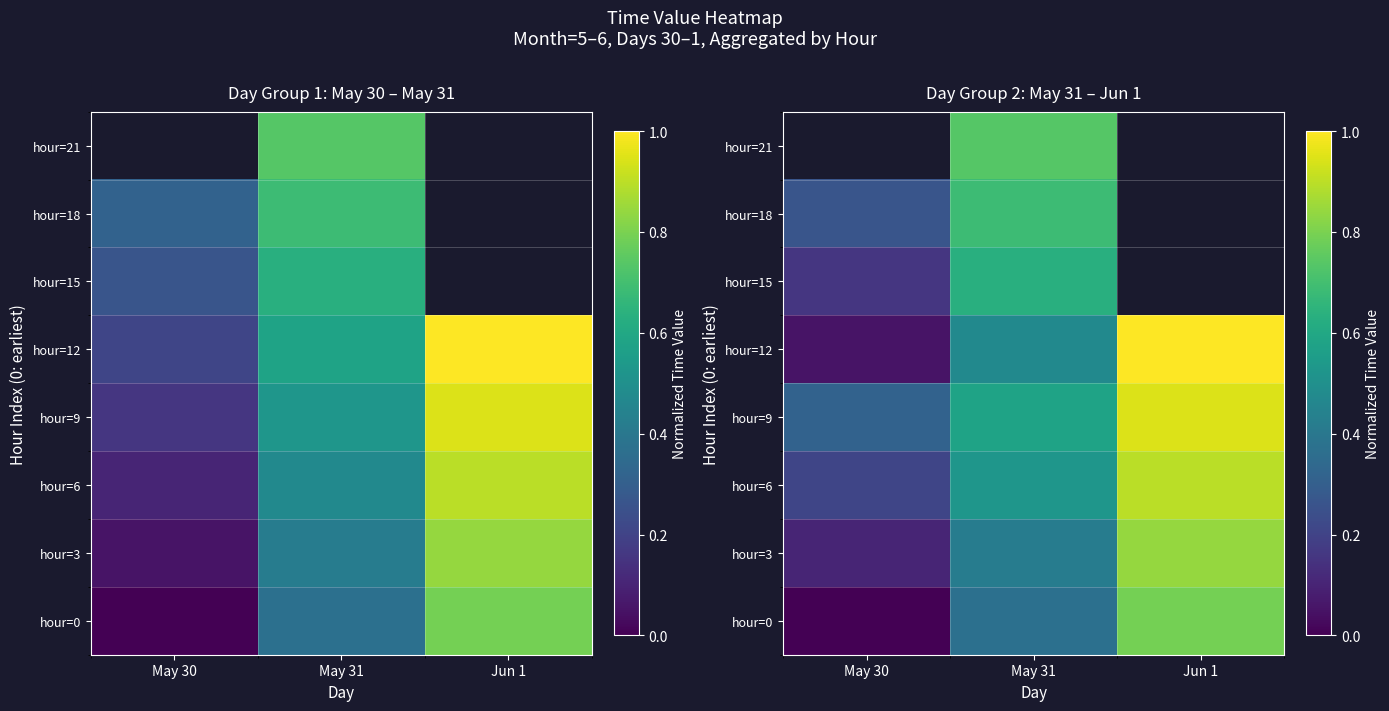

What is the maximum value shown in the chart?

1.0